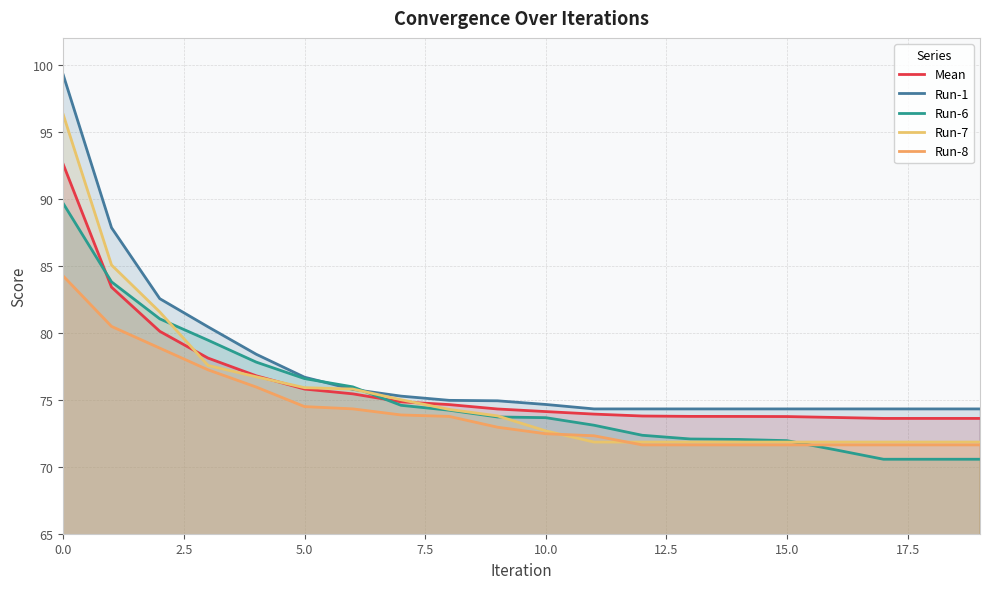

What is the difference between the maximum and second lowest values in the Run-8 series?

12.6